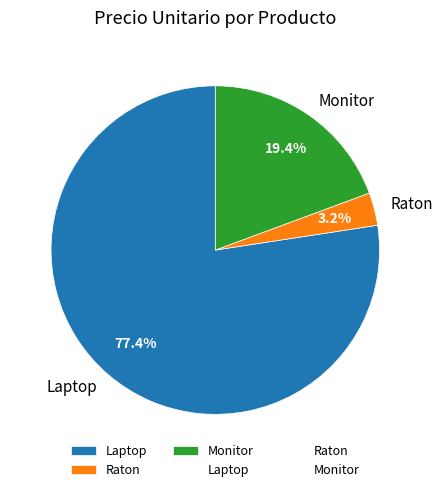

To the nearest percent, what is the difference between the Monitor and Laptop slice percentages?

58%